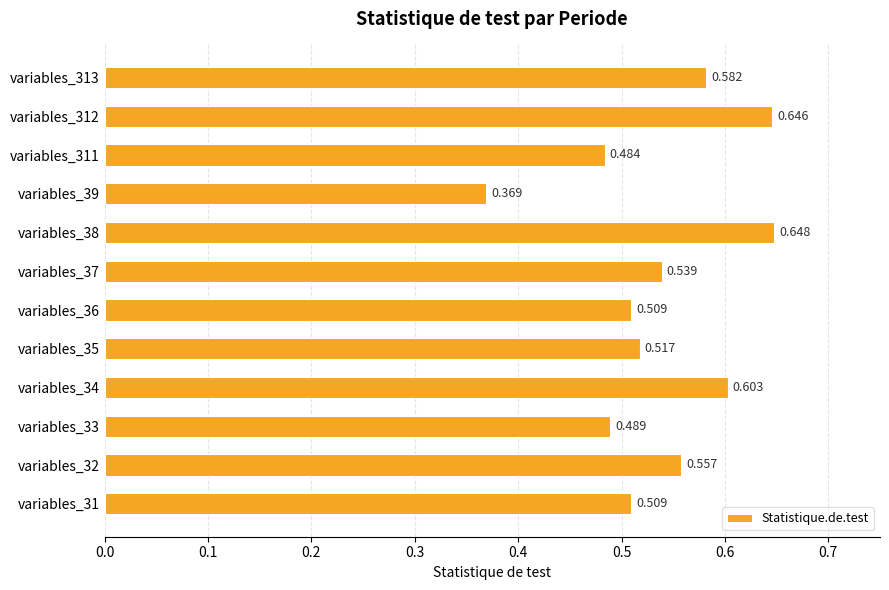

Are the bars horizontal?

Yes